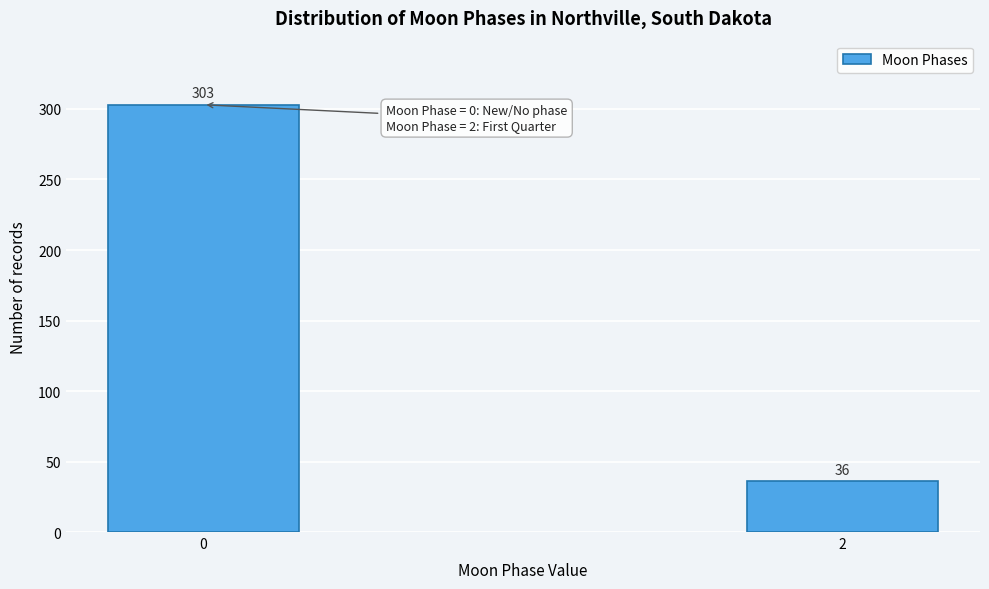

Reading left to right, list all the values displayed in this chart.

303	36